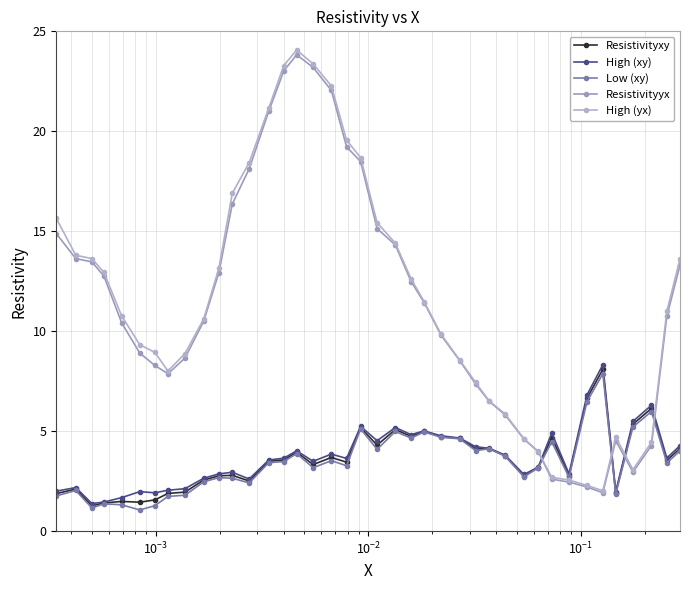

Does the chart have visible grid lines?

Yes